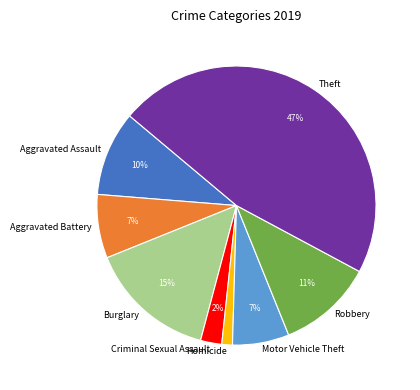

To the nearest percent, what portion does Burglary represent?

15%